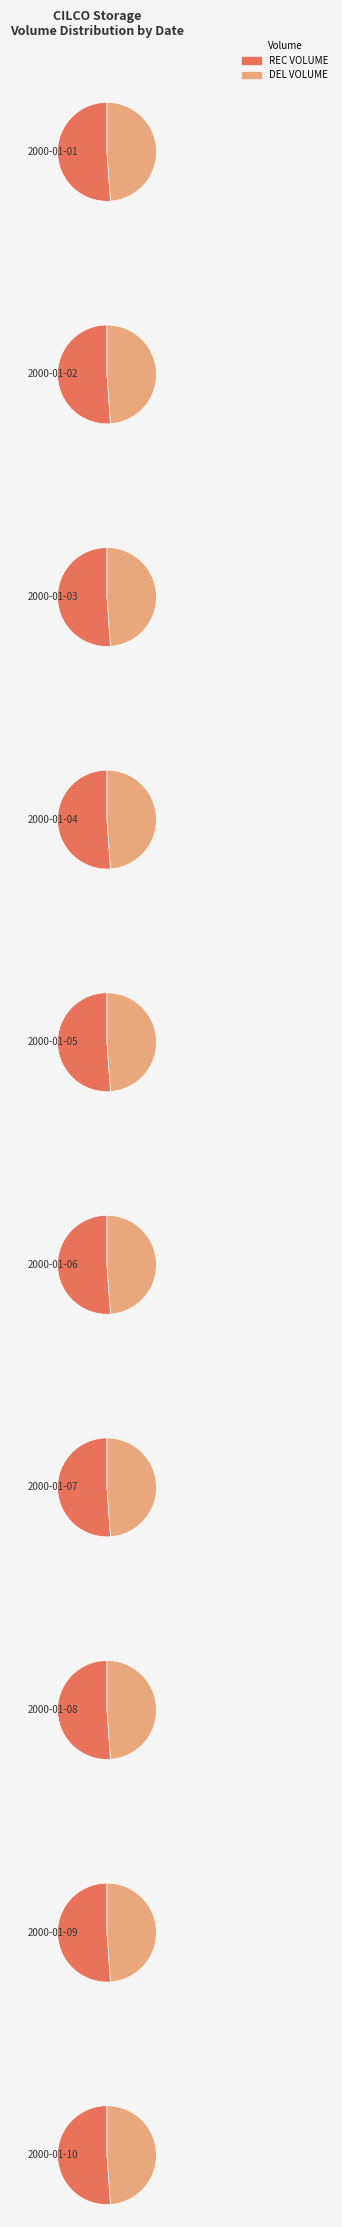

True or false: 2000-01-07 accounts for 11% of the total.

True